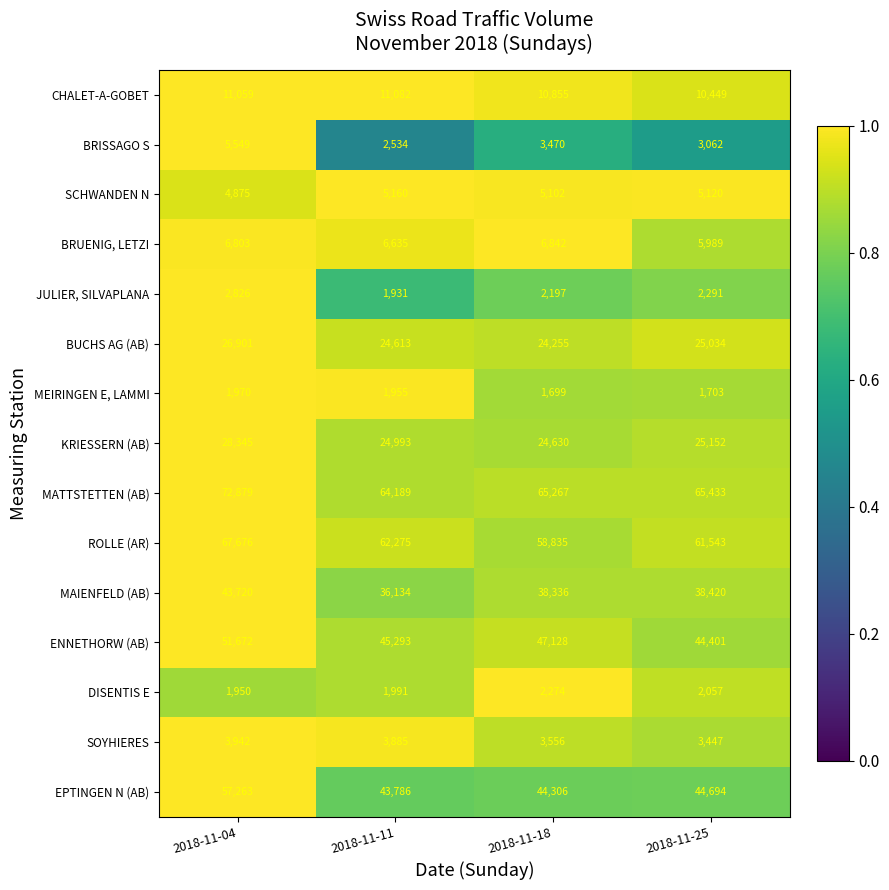

At which category is the sum across all series the highest?

2018-11-04